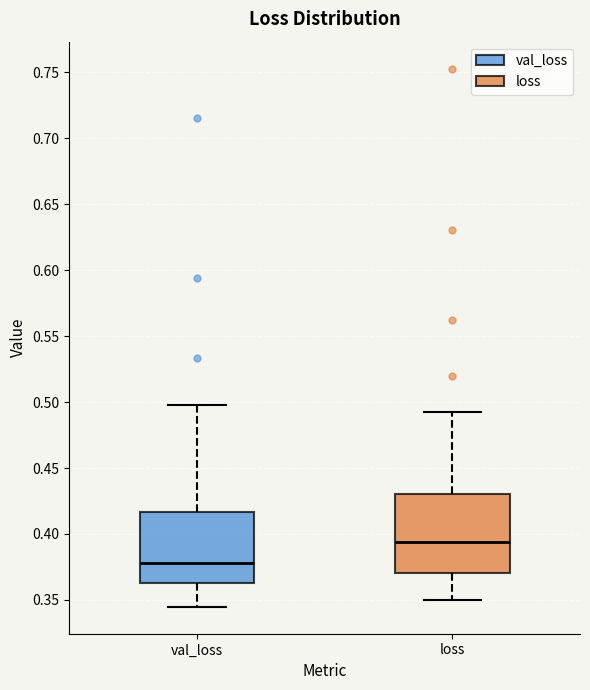

Reading left to right, read every box against the y-axis: the position of its median line, the range the box covers, and the ends of its whiskers. The values are not printed on the chart, so give them approximately, as read against the axis.

val_loss: median 0.380, box 0.365 to 0.415, whiskers 0.345 to 0.500
loss: median 0.395, box 0.370 to 0.430, whiskers 0.350 to 0.495